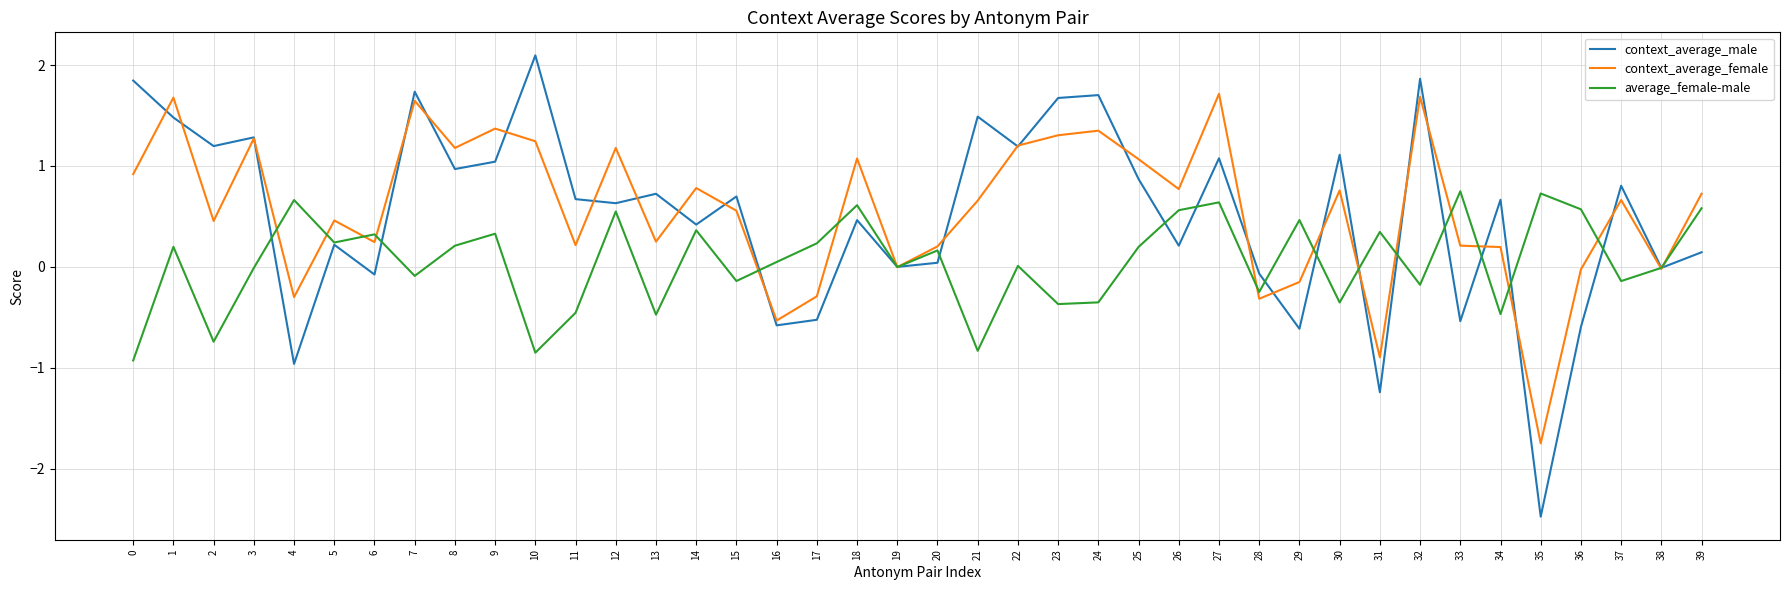

Which category has the lowest value in the context_average_male series?

35